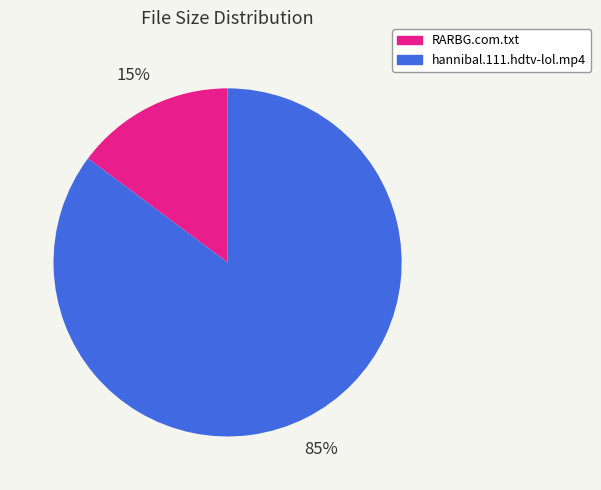

What is the largest slice in the pie chart?

hannibal.111.hdtv-lol.mp4